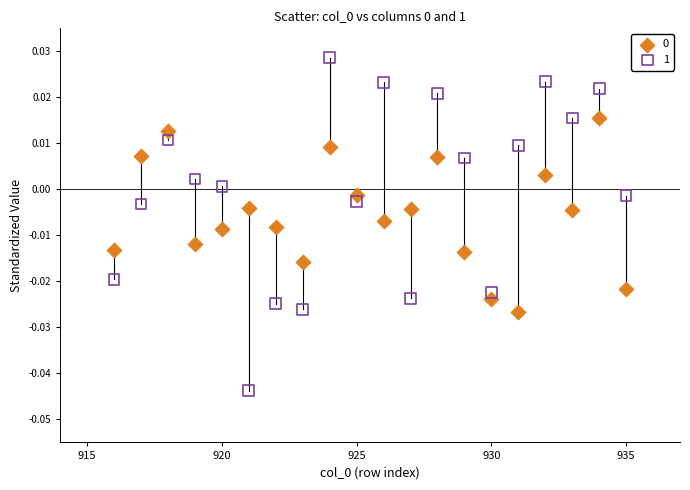

Which series contains the highest Y value?

1